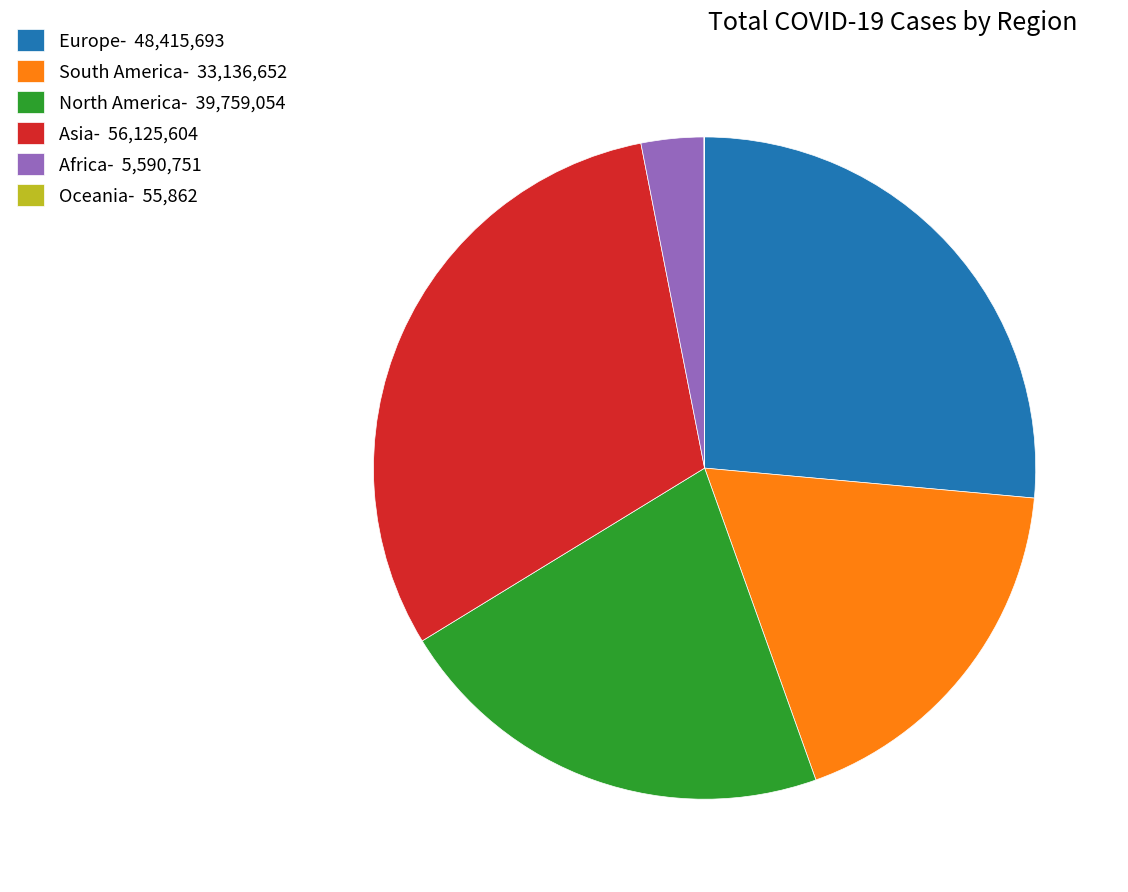

Is there a majority slice in this chart?

No